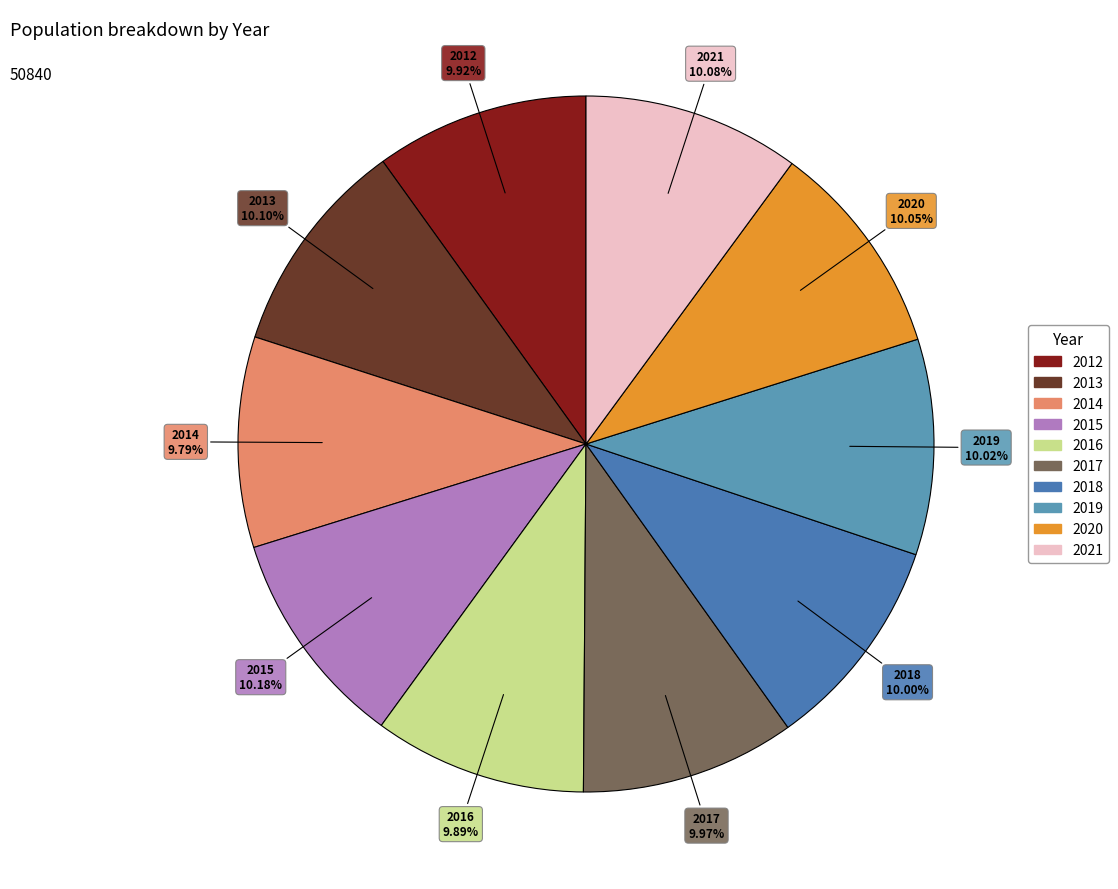

Is there any slice that represents more than half of the pie?

No